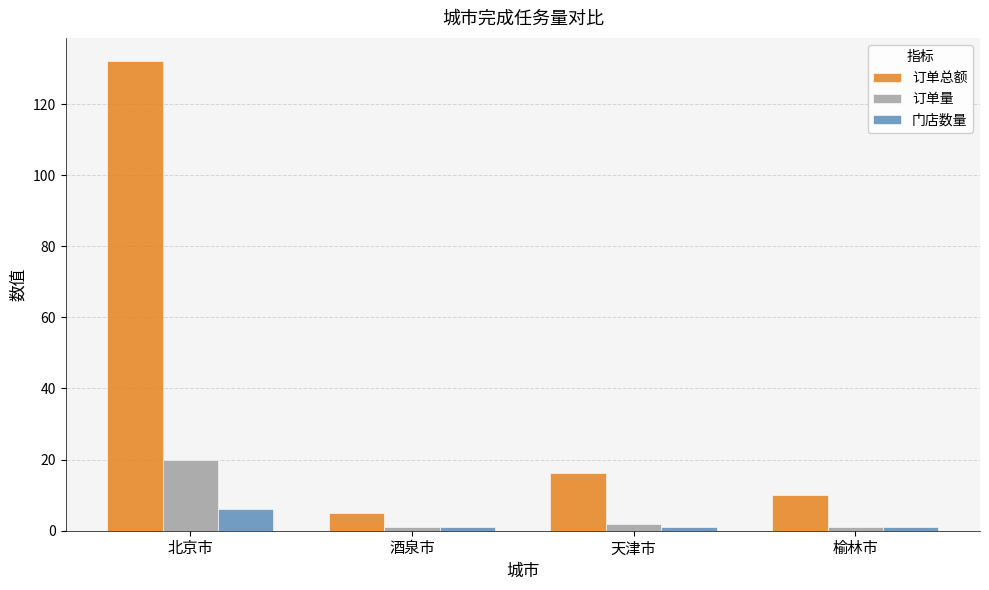

At how many categories does at least one series exceed 64?

1